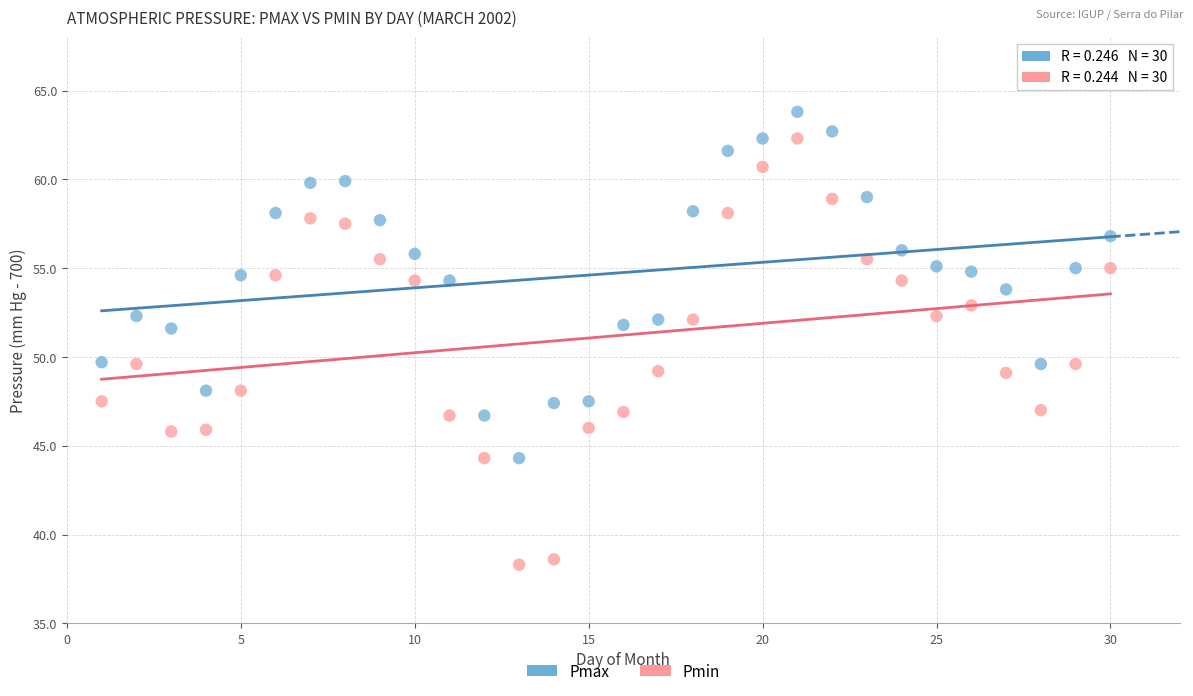

Which series has the largest Y range (max minus min)?

Pmin